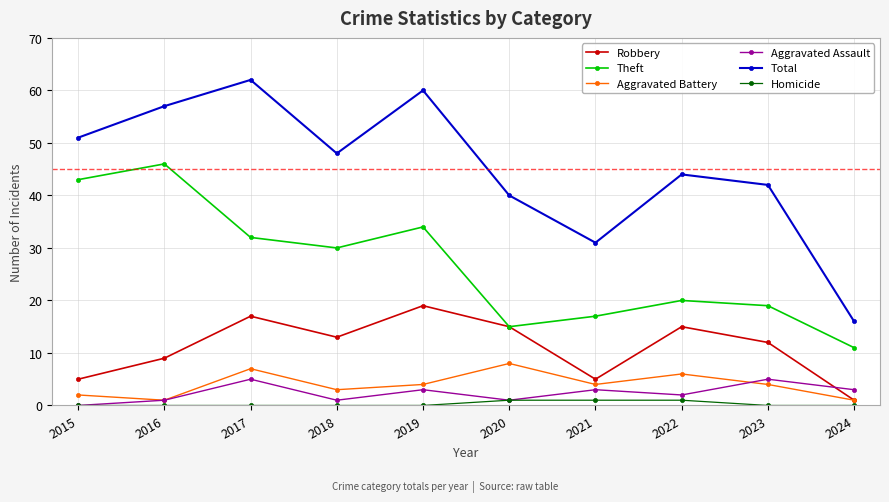

Does the chart display data point markers on the line(s)?

Yes